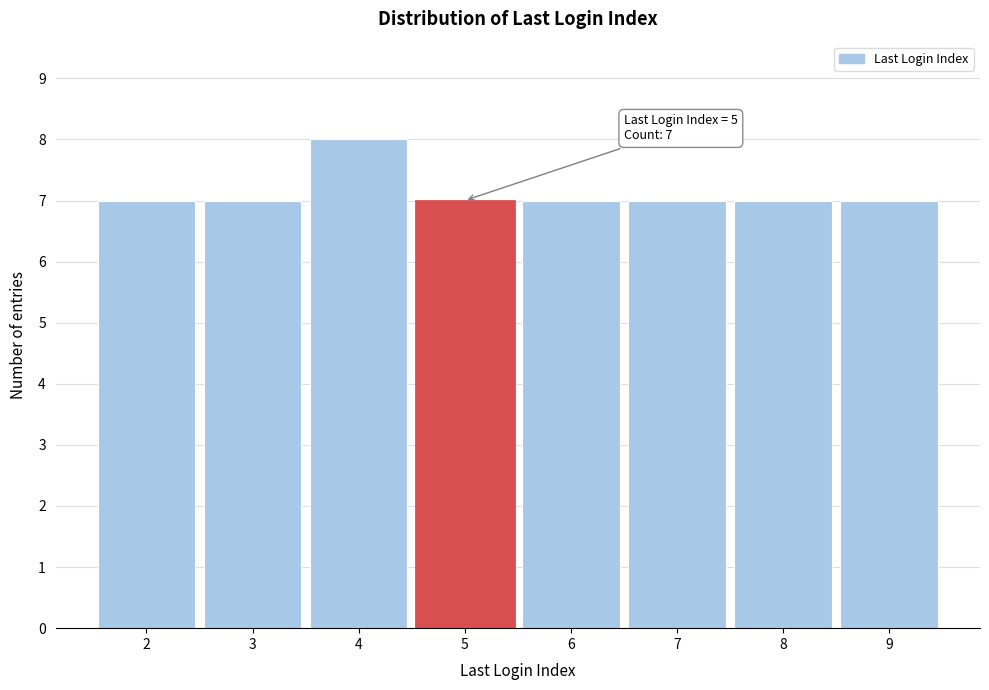

Reading right to left, transcribe all the data shown in this chart.

9=7	8=7	7=7	6=7	5=7	4=8	3=7	2=7